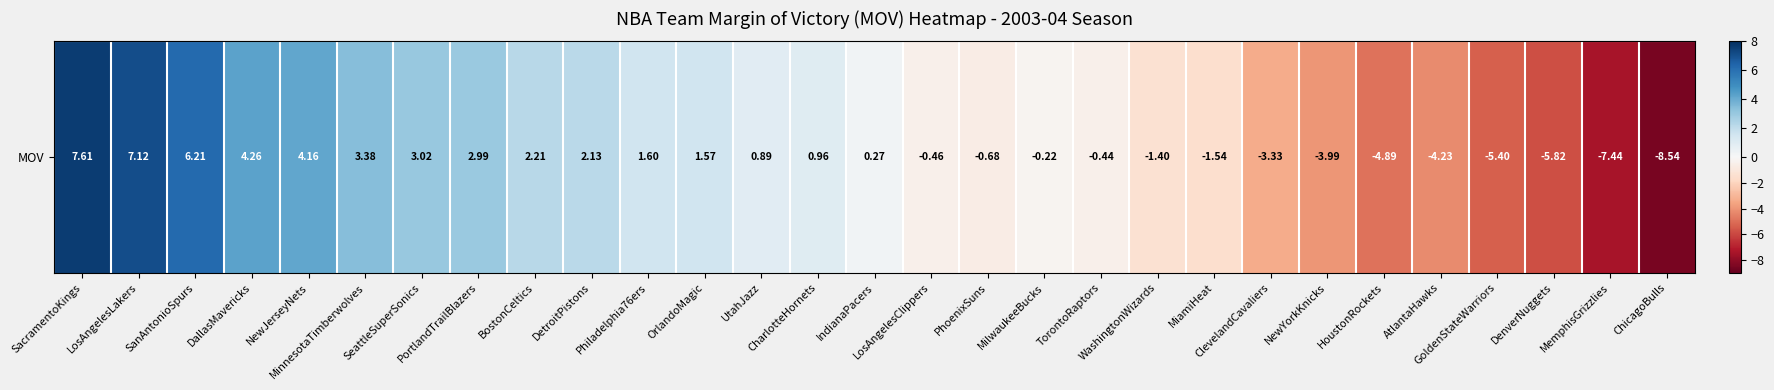

Which has a higher value, PortlandTrailBlazers or PhoenixSuns?

PortlandTrailBlazers